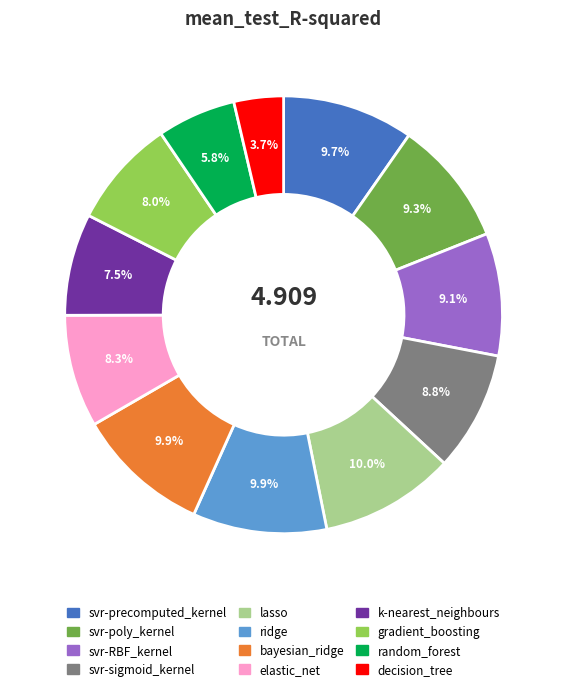

To the nearest percent, what is the difference between the k-nearest_neighbours and bayesian_ridge slice percentages?

2%